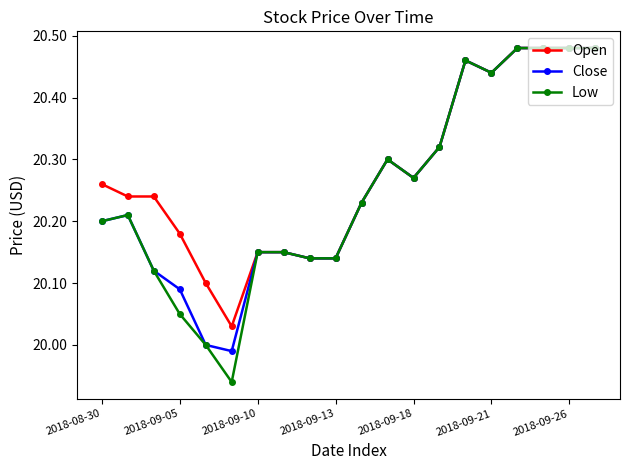

How many data points does each series have?

20